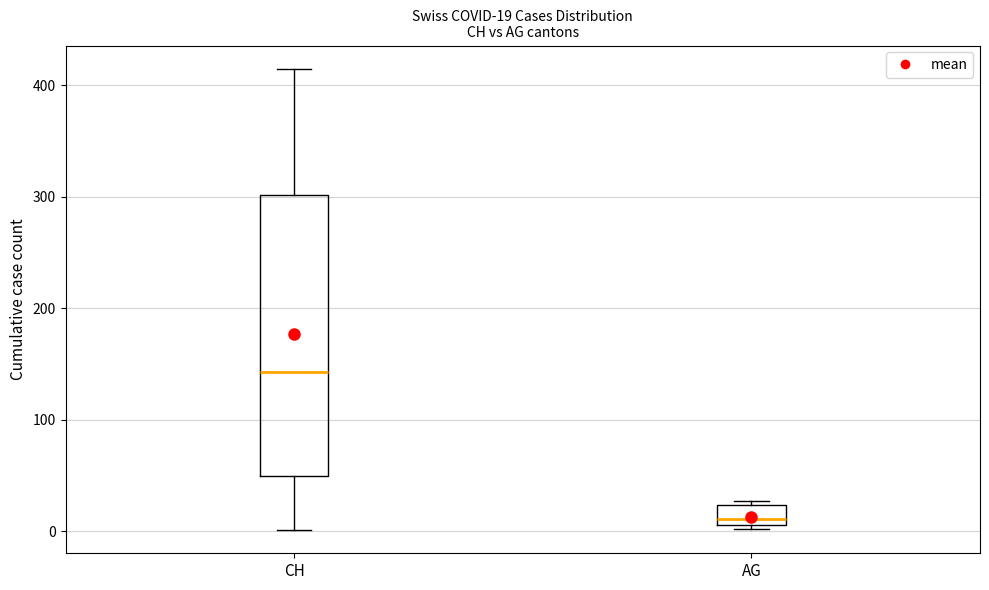

Which box is the tallest, from its lower edge to its upper edge?

CH